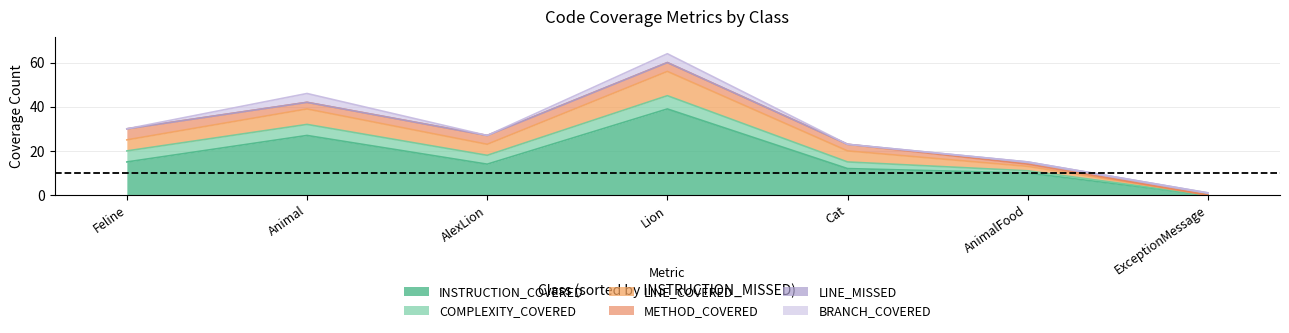

Read the COMPLEXITY_COVERED value at AnimalFood.

1